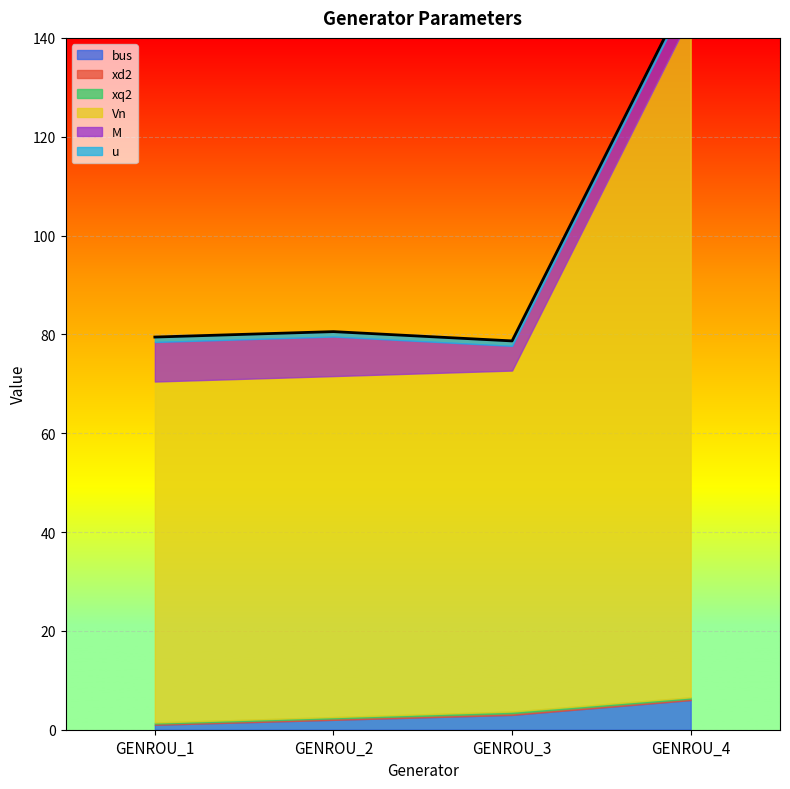

In xd2, how many points are higher than both neighbors (excluding endpoints)?

1